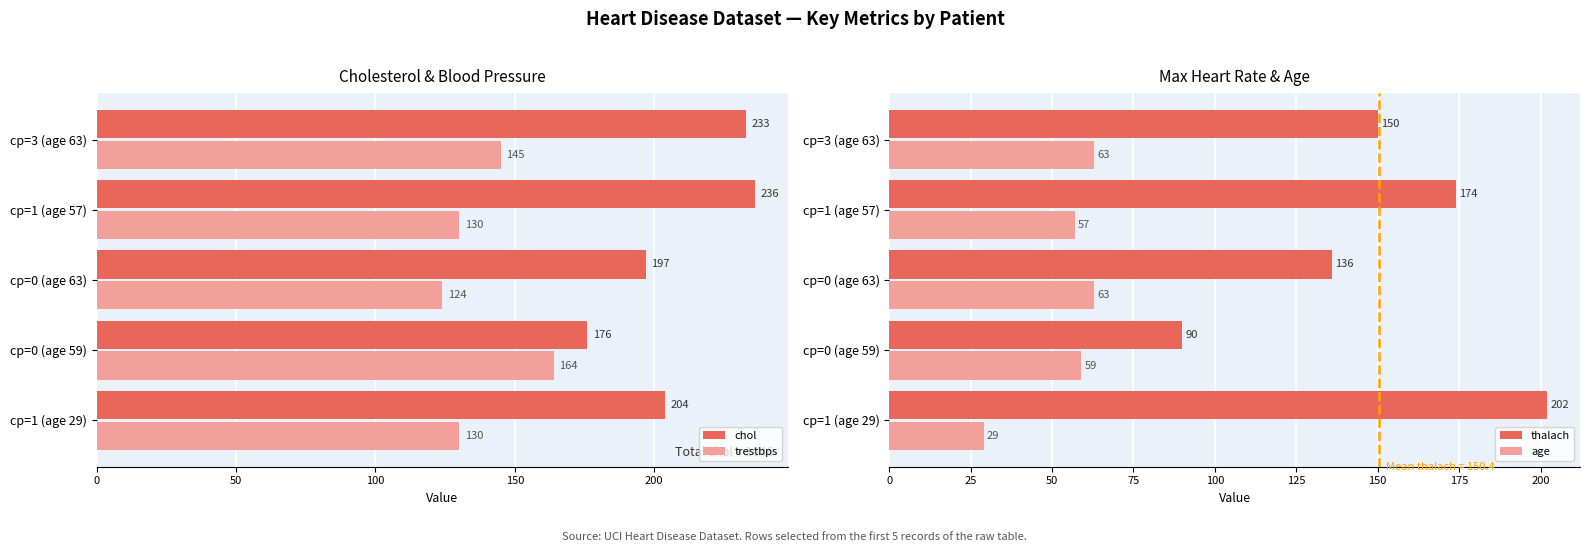

Which category has the lowest value in the thalach series?

cp=0 (age 59)